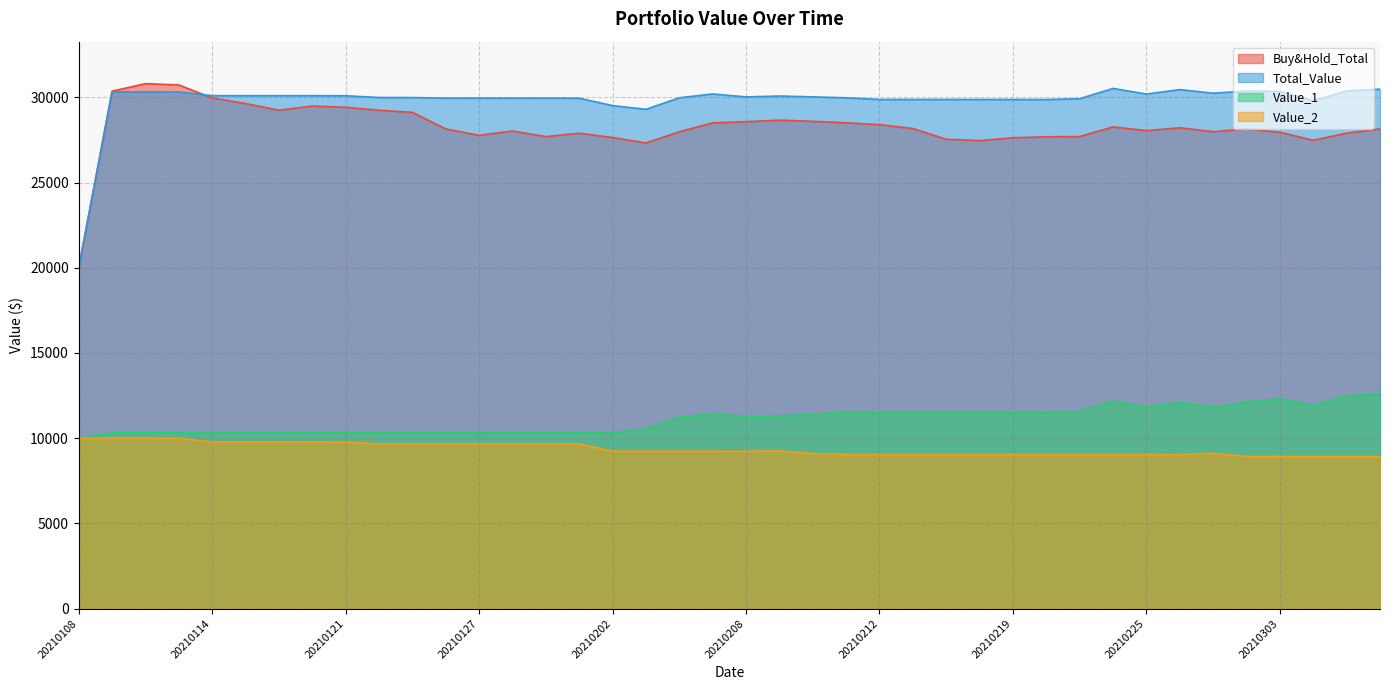

The Value_2 series shows 9778.8 at 20210114. True or false?

True